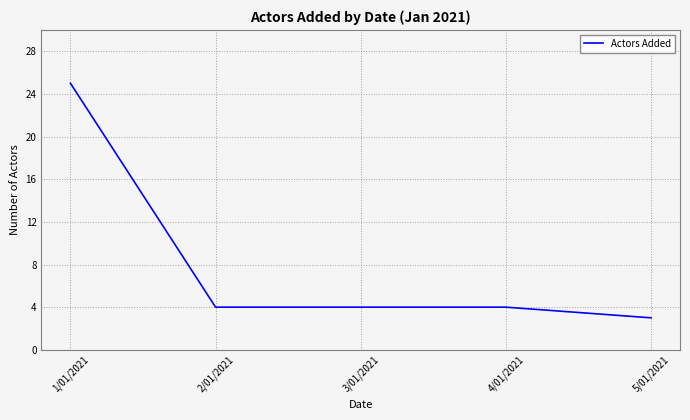

What is the greatest value displayed?

25